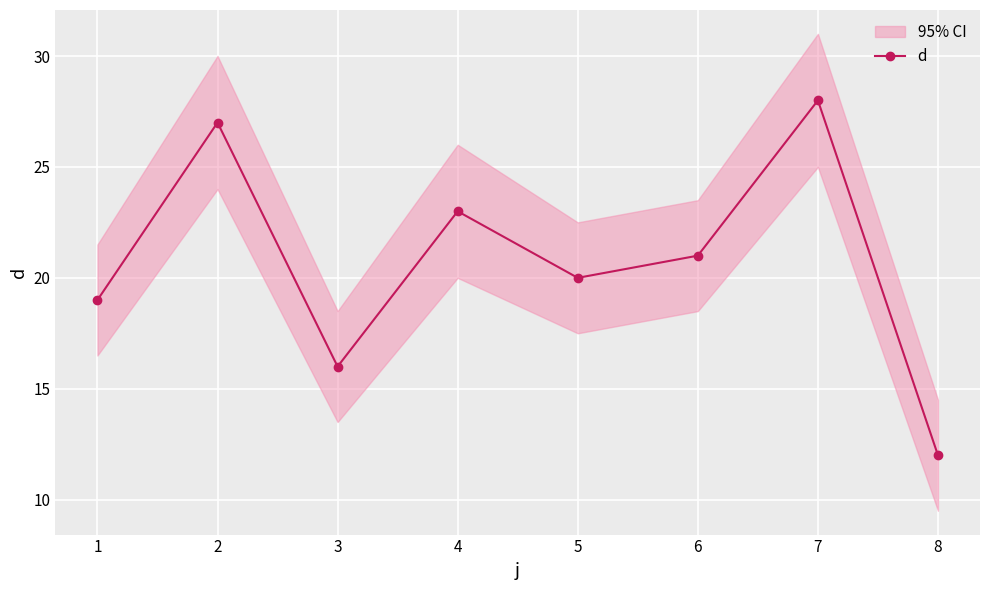

Rank the categories by d value from lowest to highest.

8, 3, 1, 5, 6, 4, 2, 7